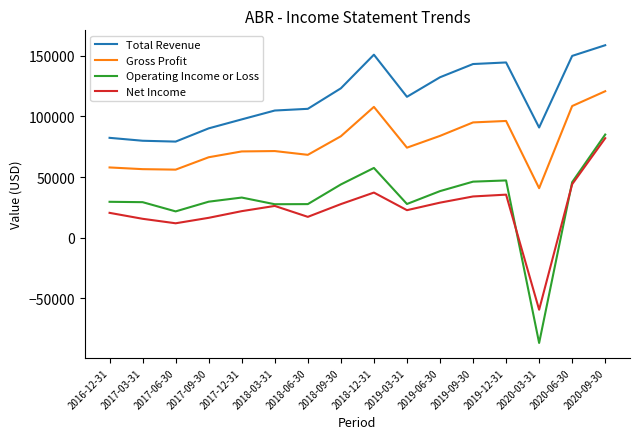

What is the maximum value for Net Income?

82000